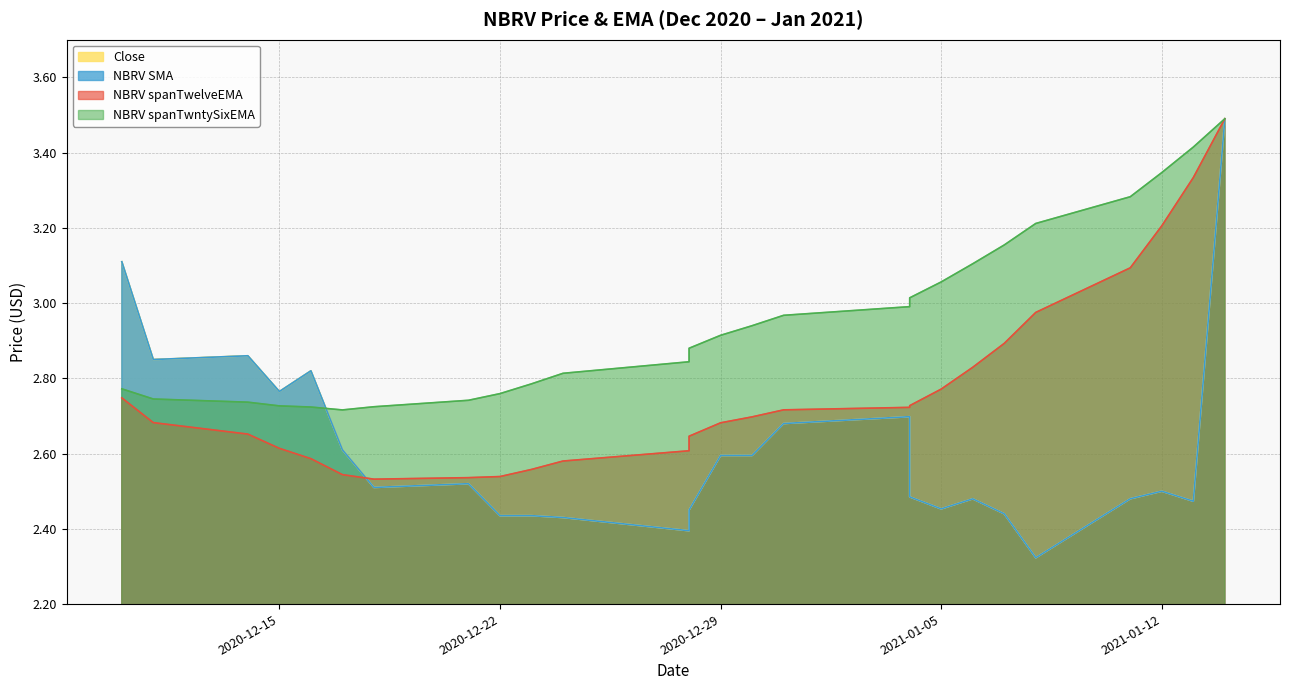

At which category is the sum across all series the highest?

2021-01-14